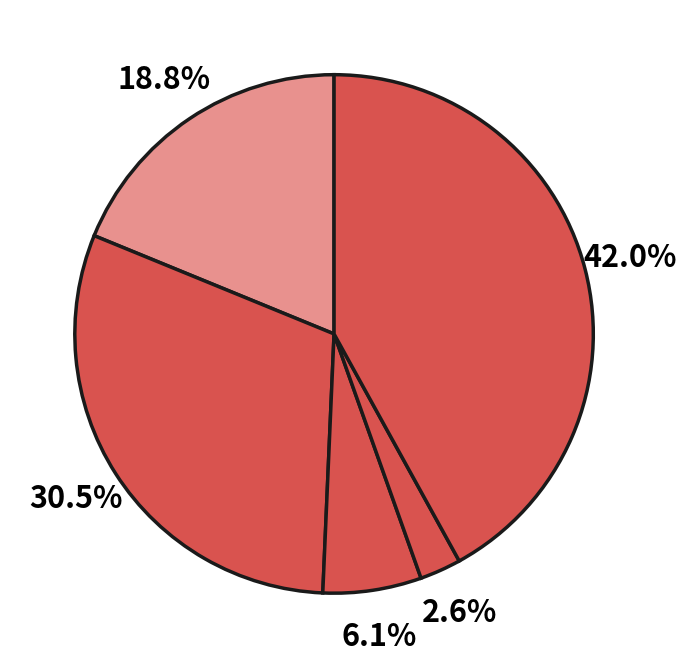

Count the number of slices in the pie.

5